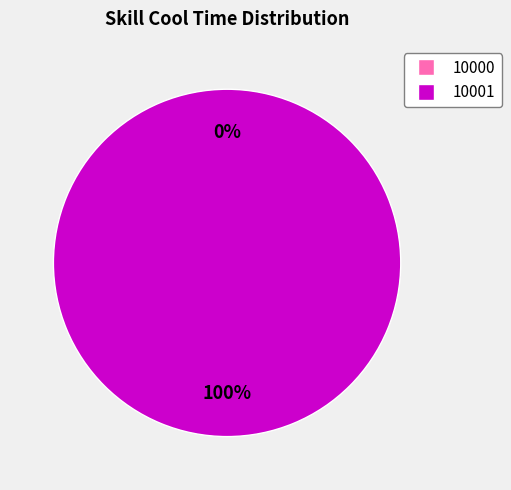

Count the number of slices in the pie.

2